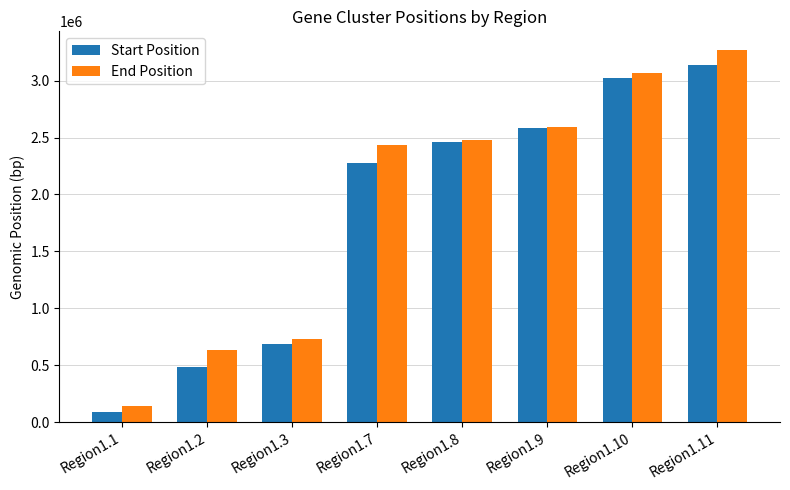

Does the chart contain any negative values?

No